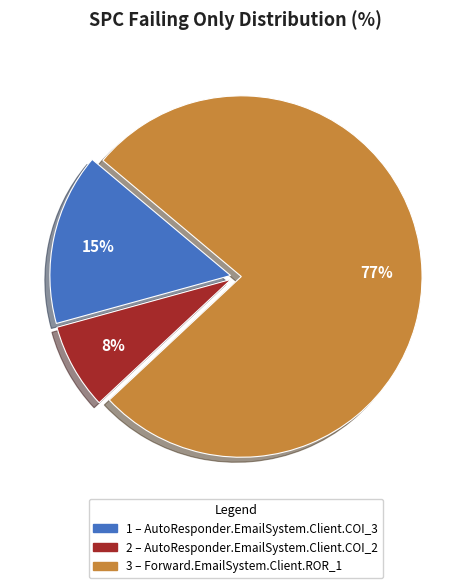

Is there any slice that represents more than half of the pie?

Yes